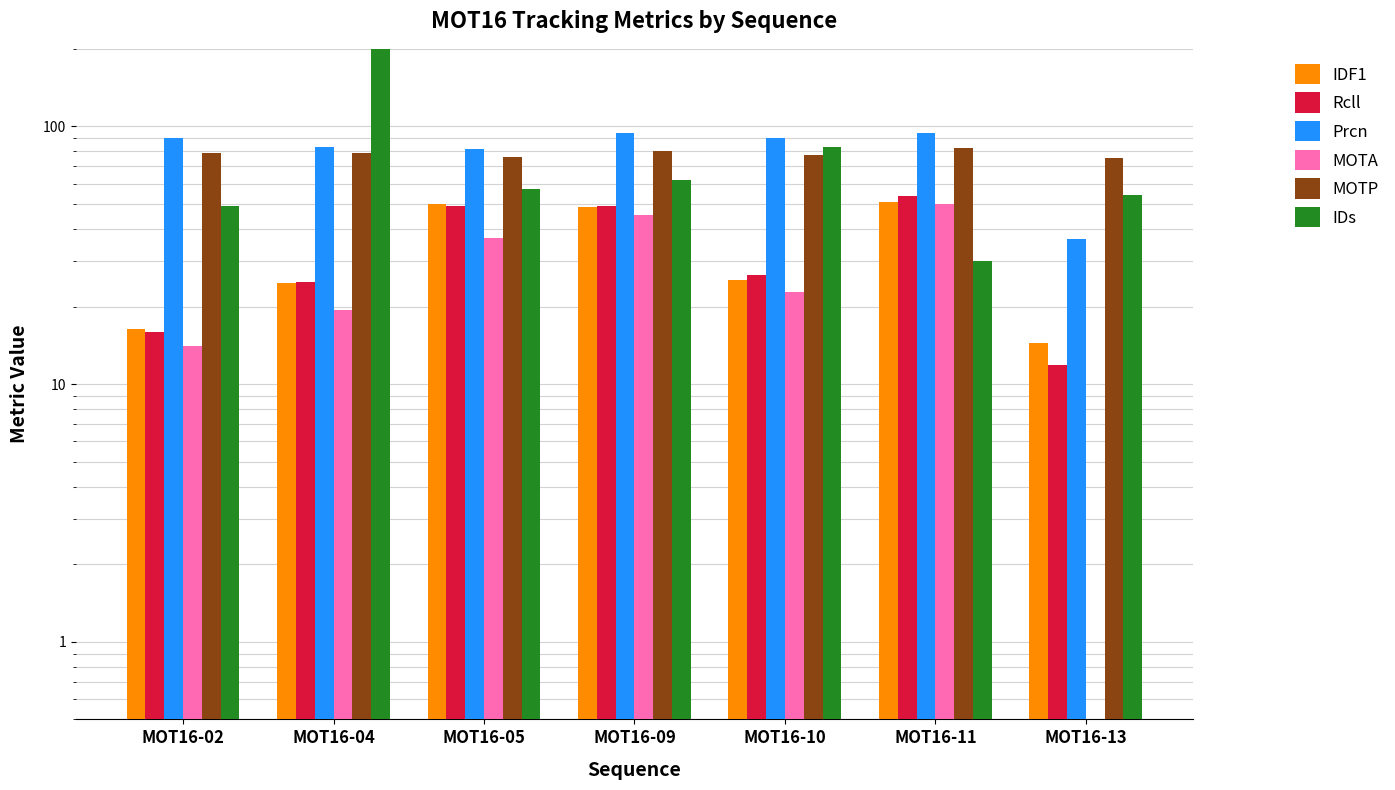

Rank the series by their maximum value, from lowest to highest.

MOTA, IDF1, Rcll, MOTP, Prcn, IDs